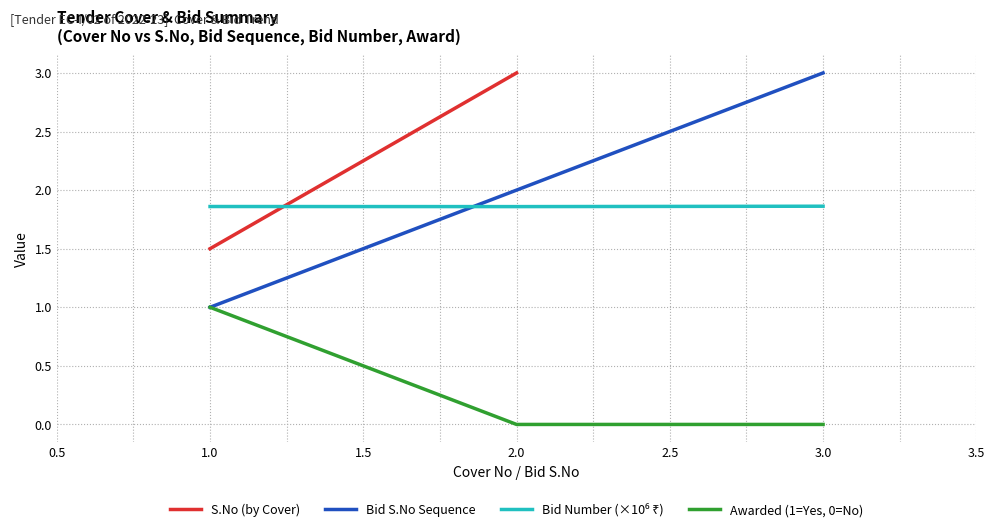

The Awarded (1=Yes, 0=No) series shows 1.0 at 1.0. True or false?

True